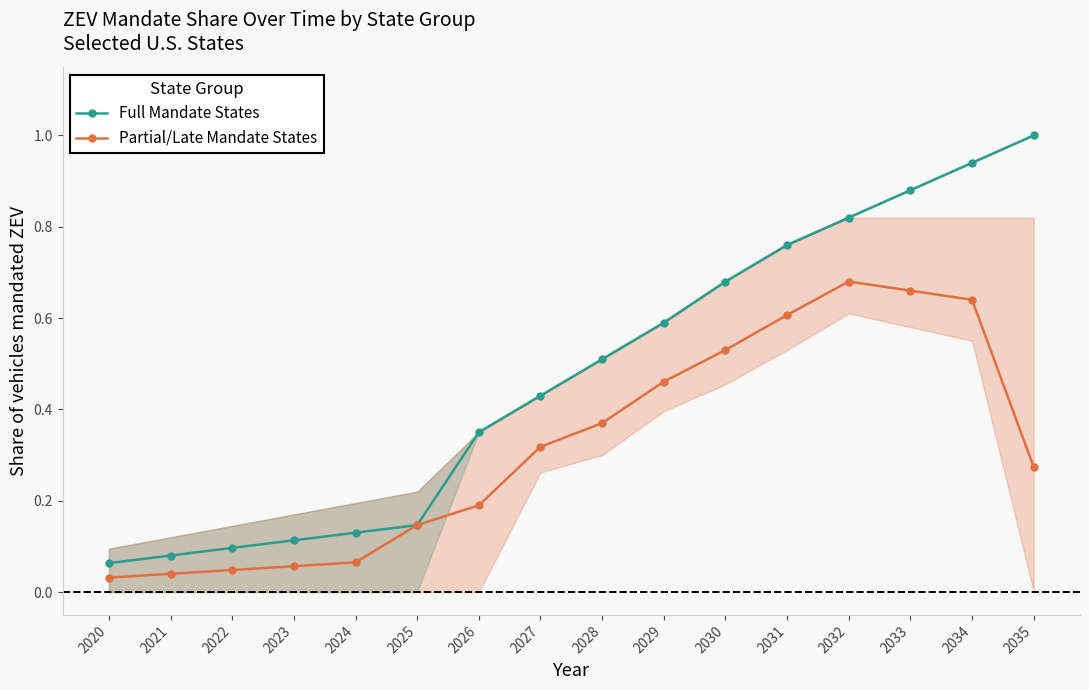

True or false: Partial/Late Mandate States and Full Mandate States cross at least once.

False